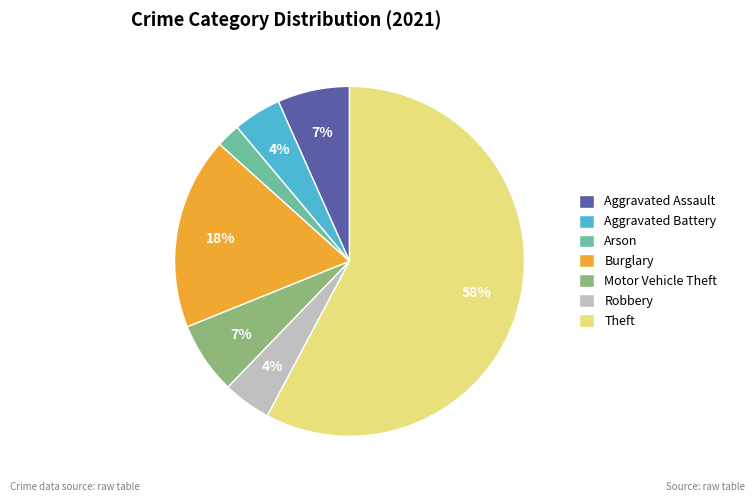

How many segments does this pie chart have?

7